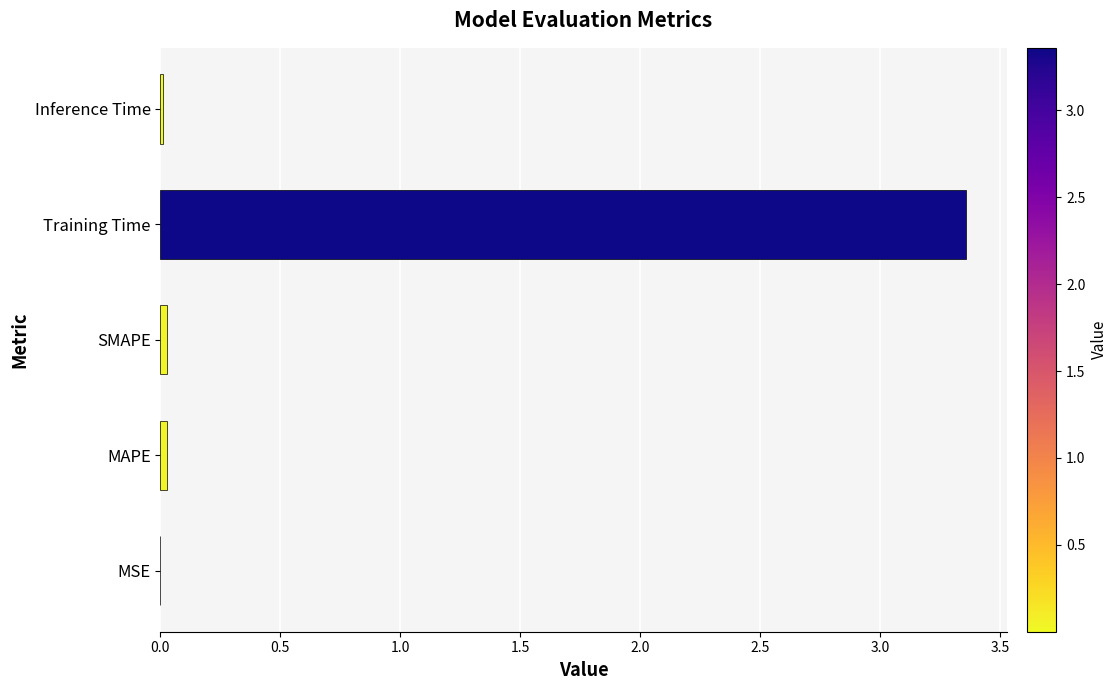

Is it true that the value at SMAPE is 0.0?

True